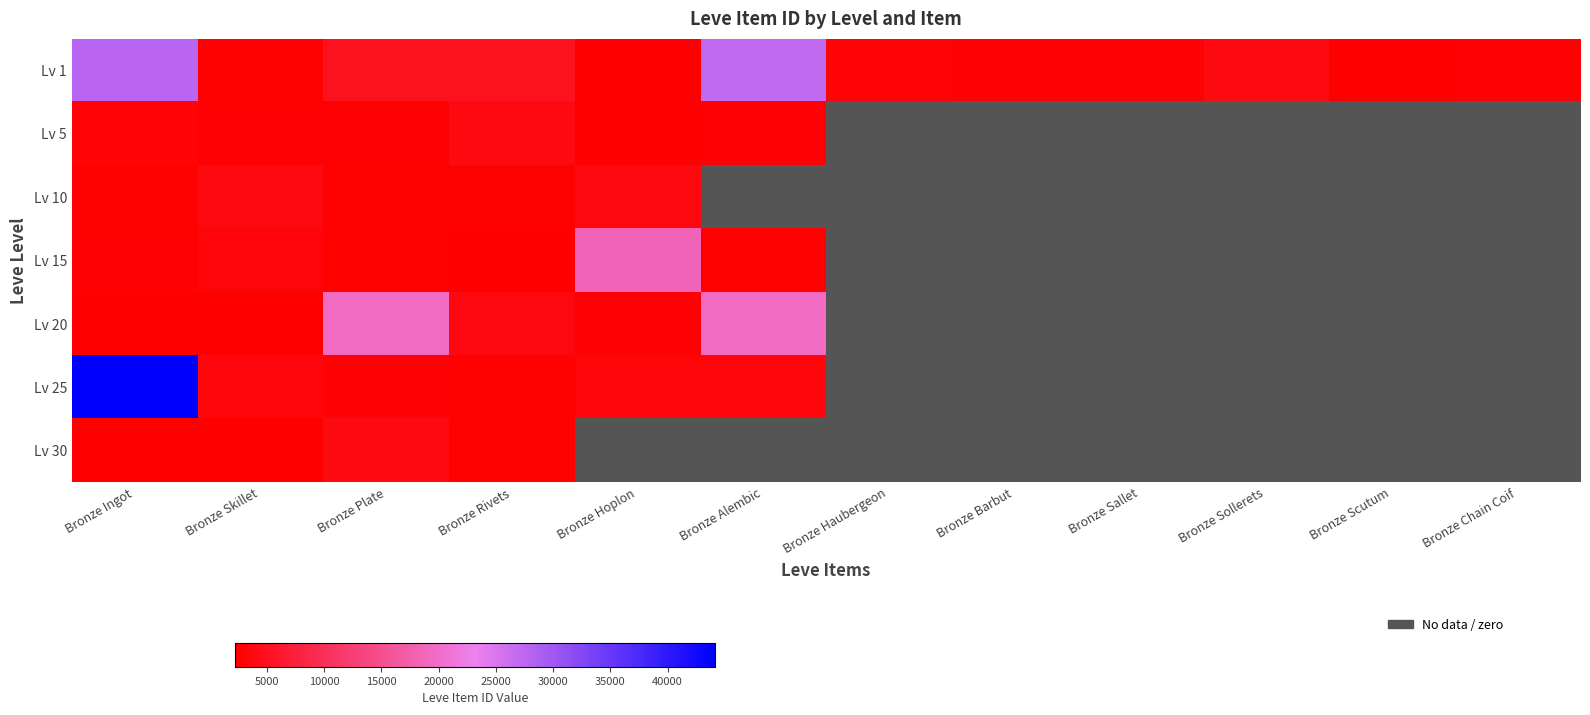

What is the greatest value displayed?

44147.0